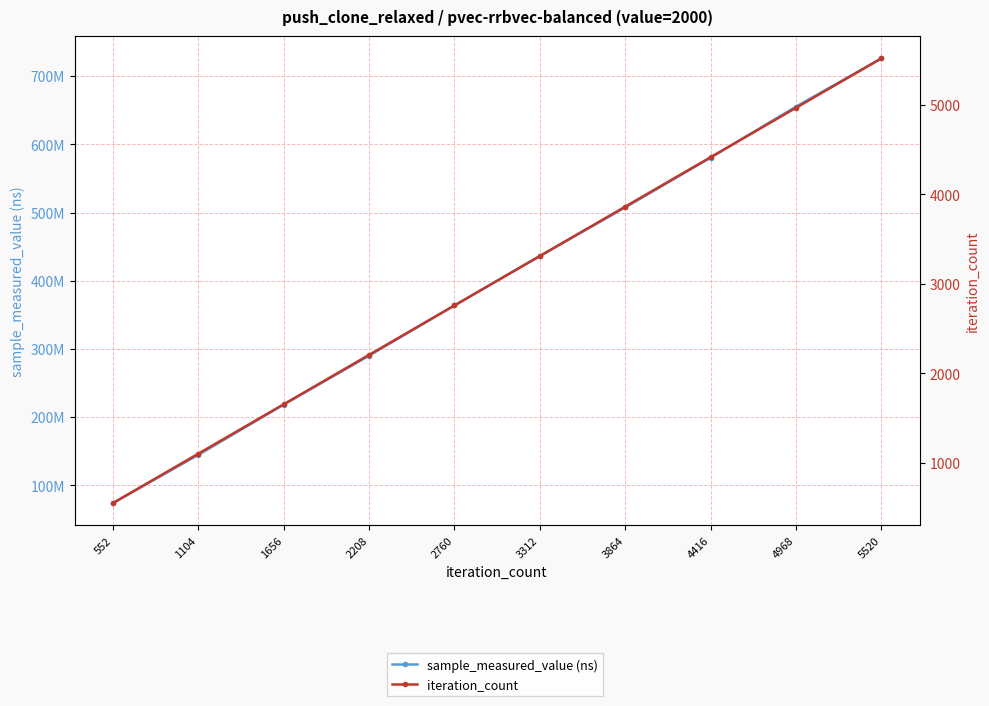

True or false: sample_measured_value (ns) has more than 1 interior local peaks.

False